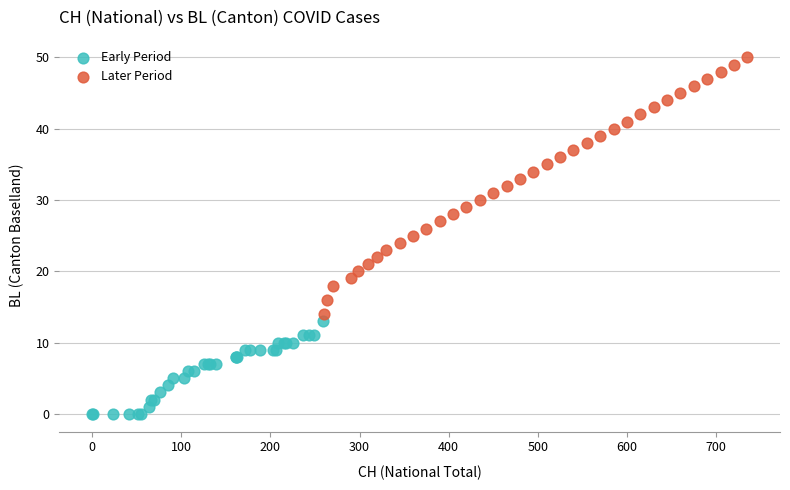

Which series reaches the minimum Y coordinate?

Early Period